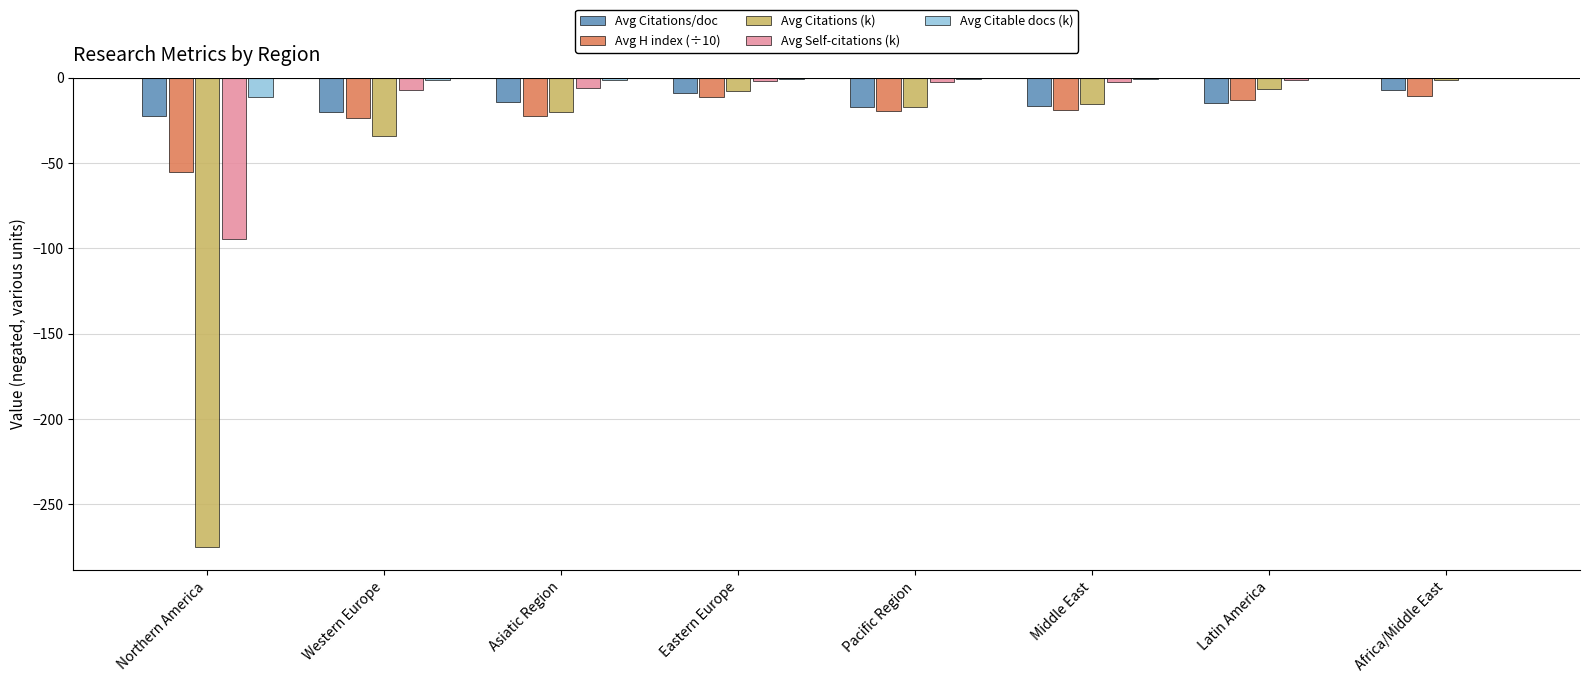

What is the spread (max minus min) of values at Middle East?

18.3